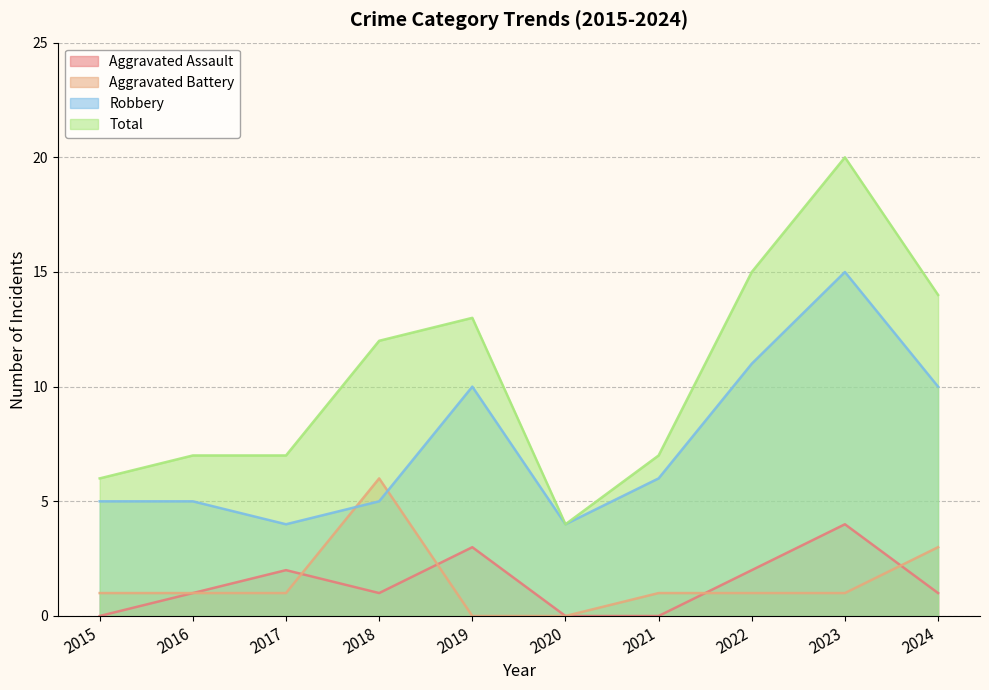

Reading left to right, what are all the values shown in this chart?

Aggravated Assault: 0	1	2	1	3	0	0	2	4	1
Aggravated Battery: 1	1	1	6	0	0	1	1	1	3
Robbery: 5	5	4	5	10	4	6	11	15	10
Total: 6	7	7	12	13	4	7	15	20	14